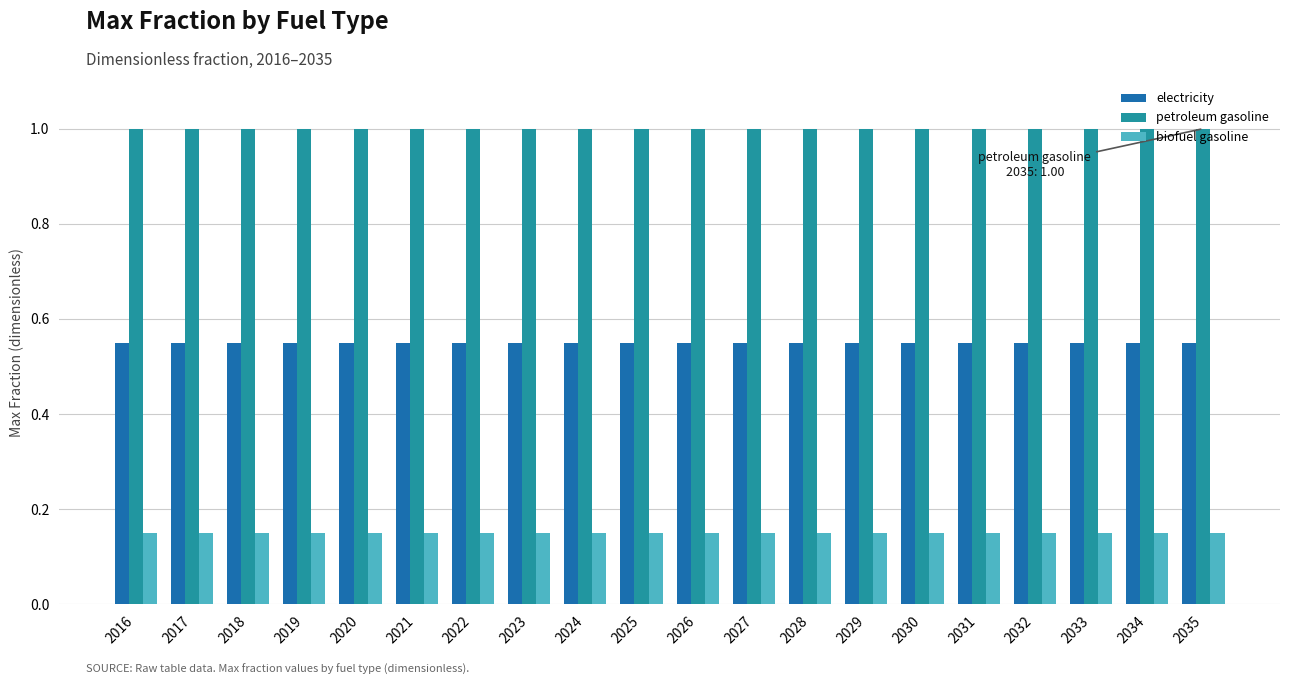

What is the total value across all series at 2033?

1.7